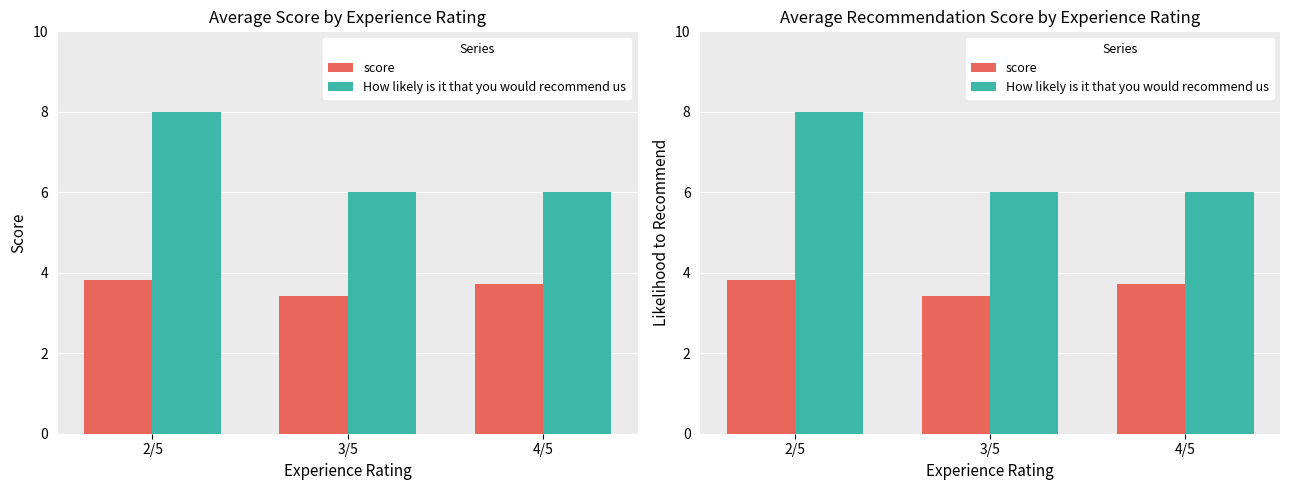

What are all the series names shown in the legend?

score, How likely is it that you would recommend us